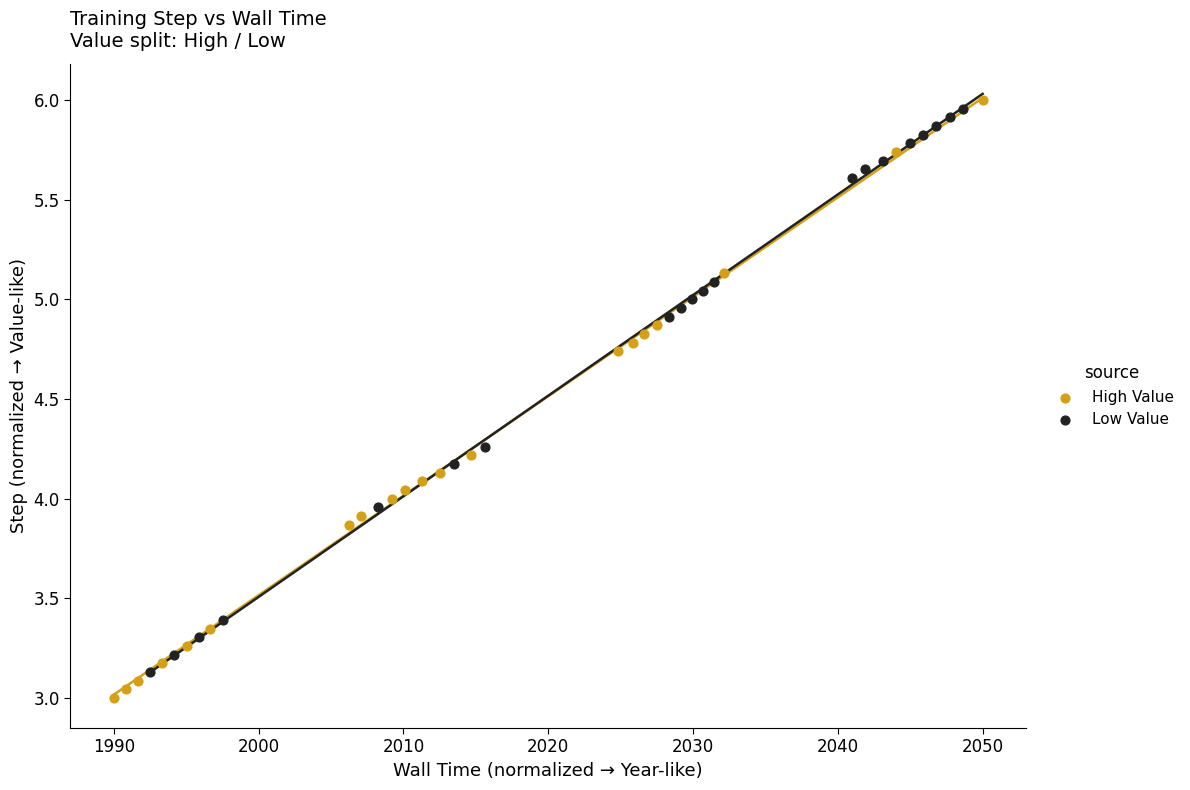

Which series has the largest Y range (max minus min)?

High Value